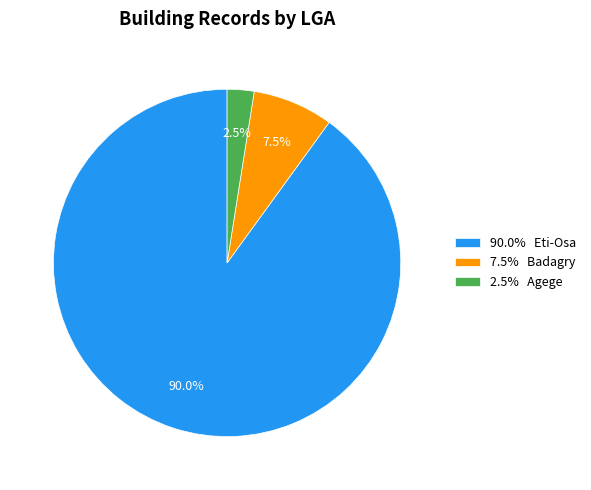

Between 7.5% Badagry and 90.0% Eti-Osa, which is larger?

90.0% Eti-Osa